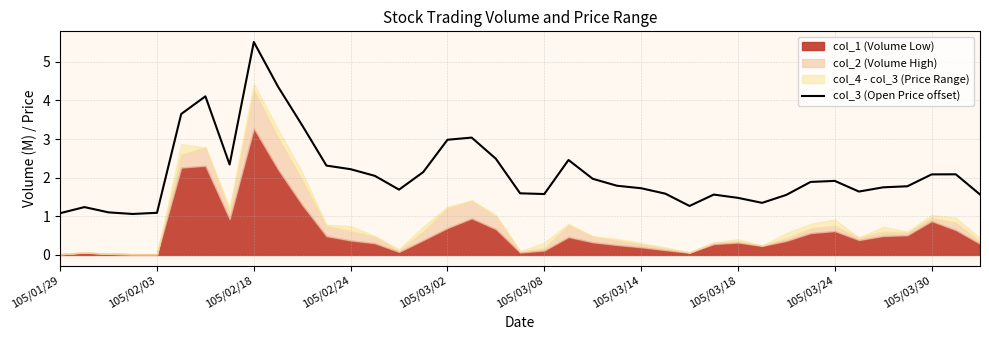

What is the minimum value for col_3 (Open Price offset)?

1.1